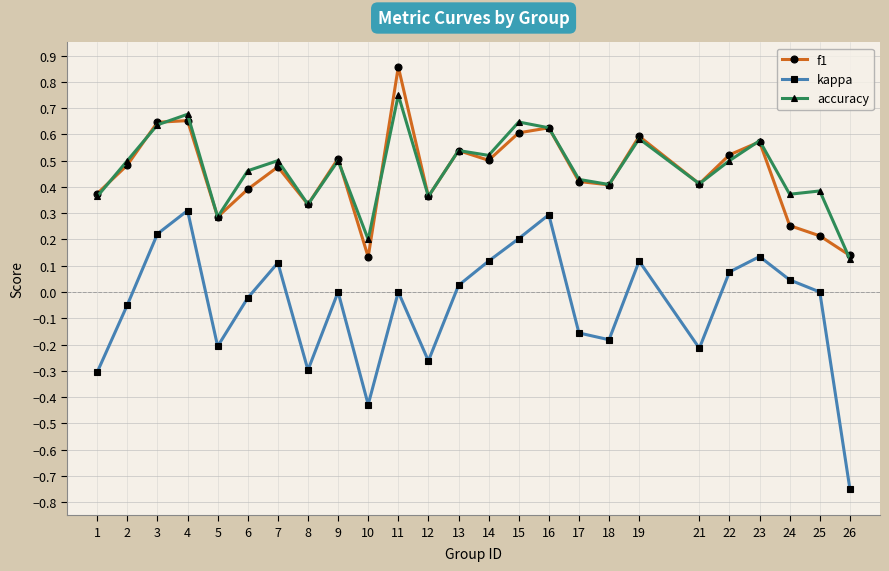

True or false: f1 and kappa cross at least once.

False